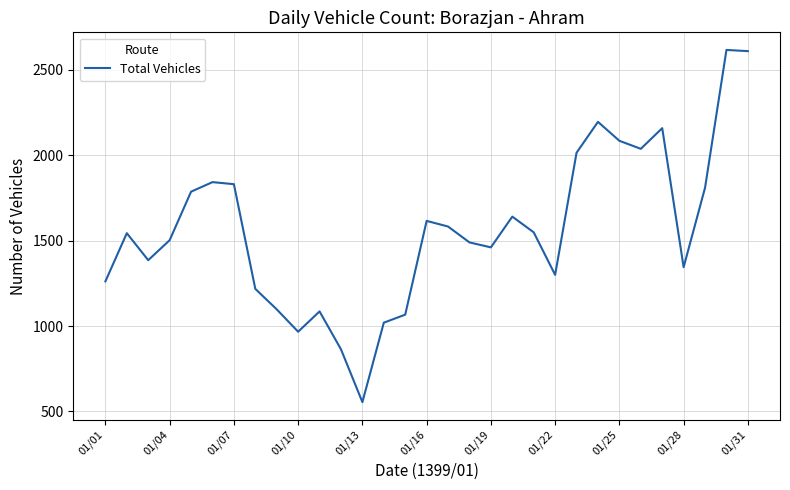

What is the difference between the maximum and minimum values?

2062